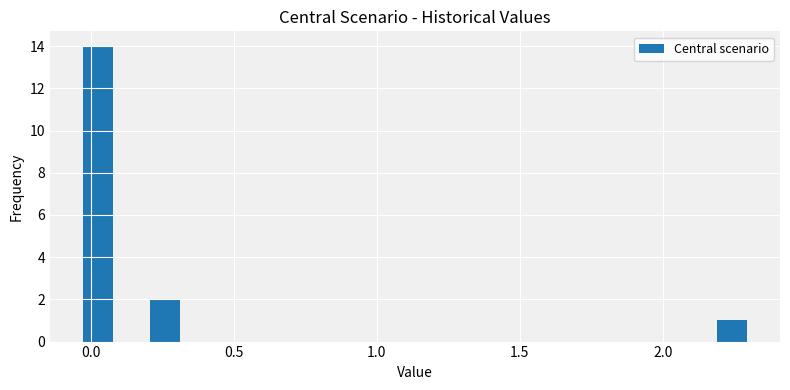

Around what value on the x-axis is the tallest bar? Give the approximate position of its centre, as read against the axis.

0.05